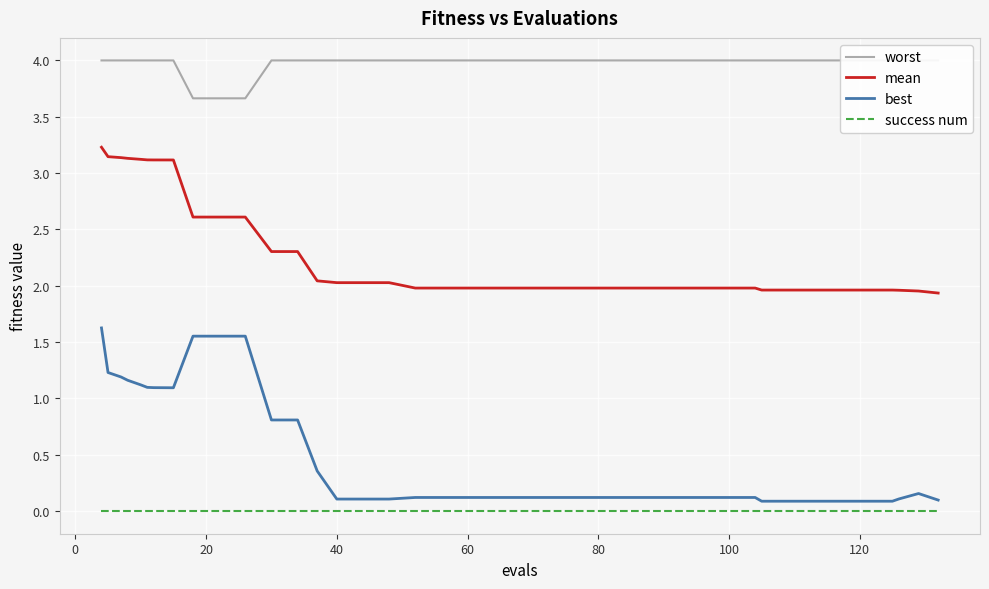

What is the highest value of the worst series?

4.0